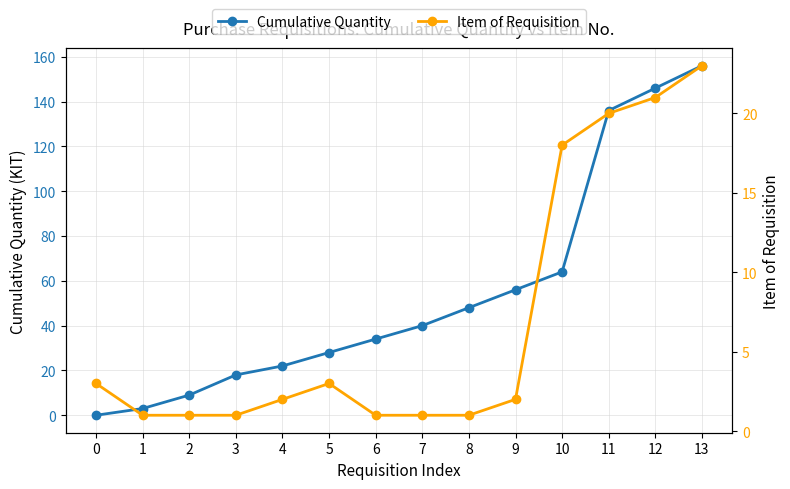

What is the maximum value for Cumulative Quantity?

156